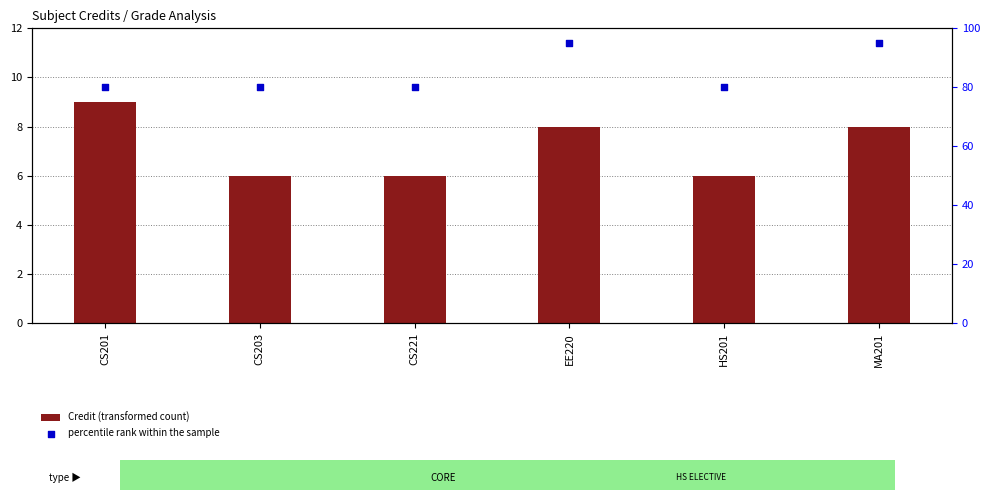

Which series reaches the minimum Y coordinate?

Credit (transformed count)